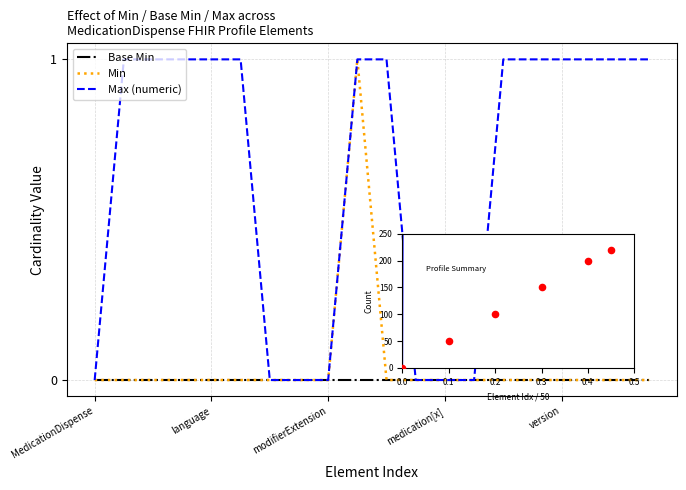

Which series has the largest total across all categories?

Max (numeric)